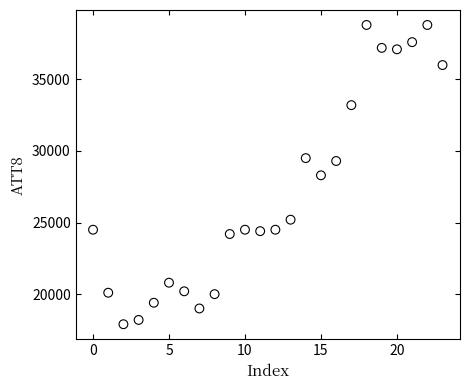

What is the range of Y values (max minus min)?

20900